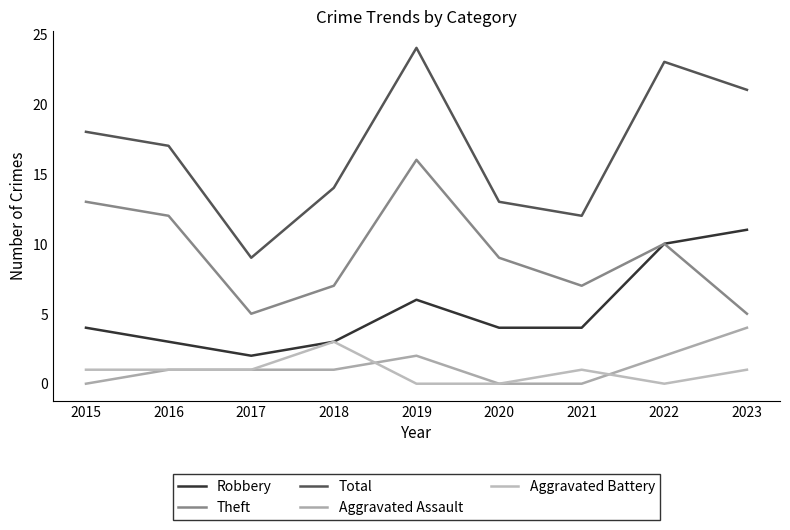

Reading left to right, list all the values displayed in this chart.

Robbery: 4	3	2	3	6	4	4	10	11
Theft: 13	12	5	7	16	9	7	10	5
Total: 18	17	9	14	24	13	12	23	21
Aggravated Assault: 0	1	1	1	2	0	0	2	4
Aggravated Battery: 1	1	1	3	0	0	1	0	1